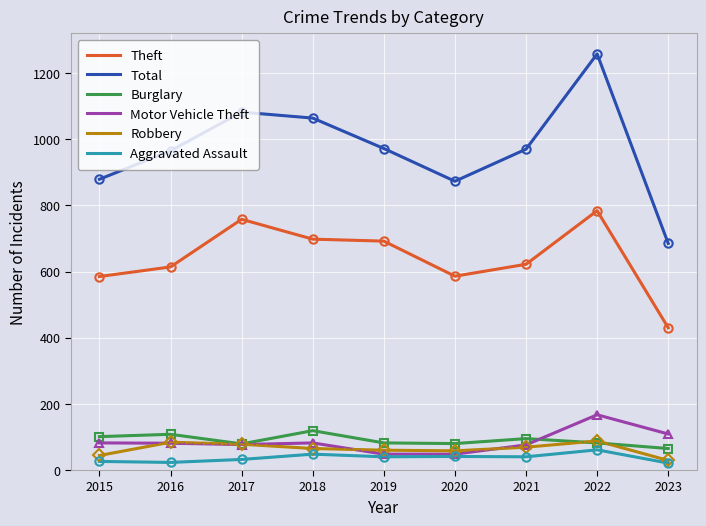

Which series has the largest total across all categories?

Total